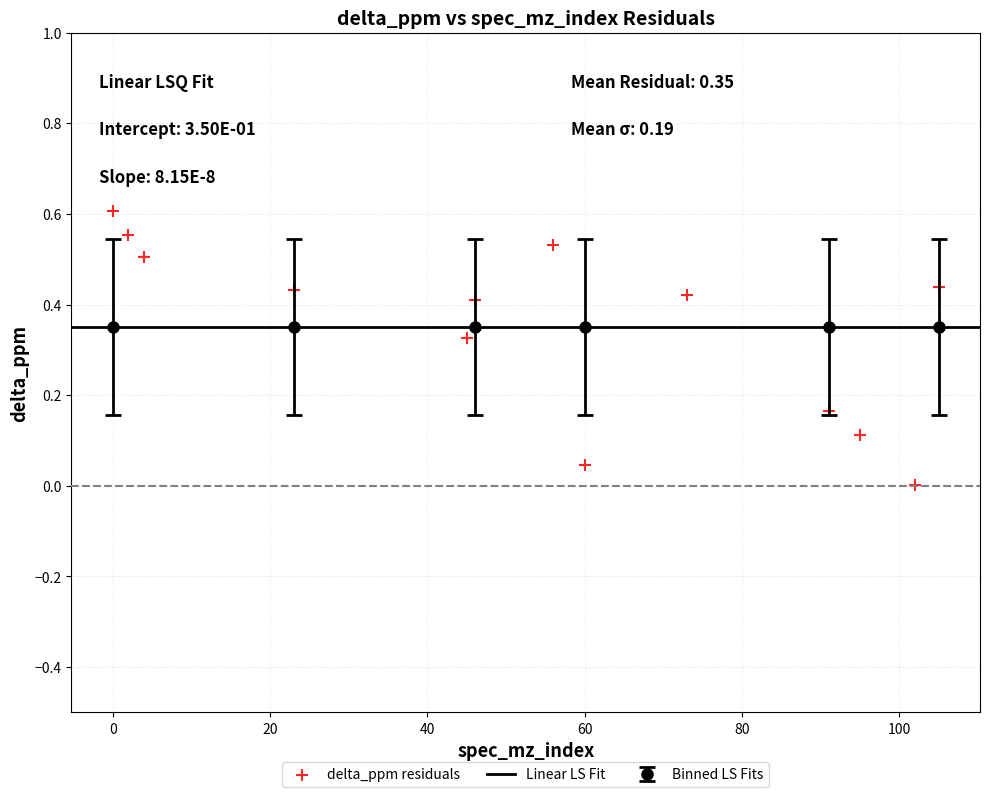

What is the range of X values (max minus min)?

105.0